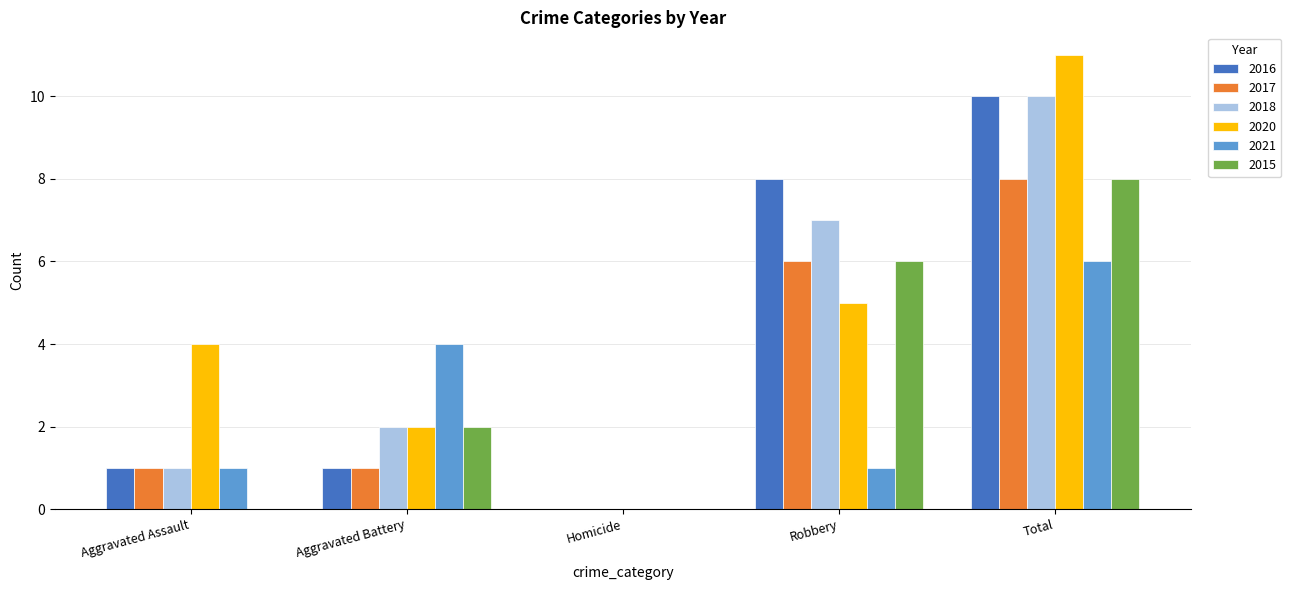

True or false: 2021 has a value of 6 at Total.

True